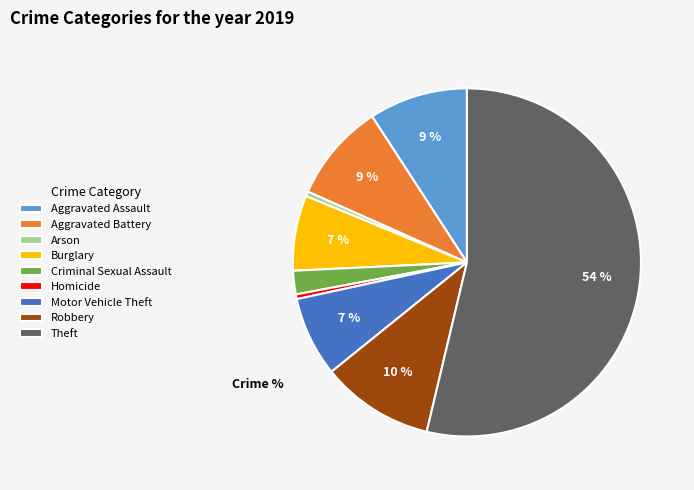

To the nearest percent, what portion does Motor Vehicle Theft represent?

7%